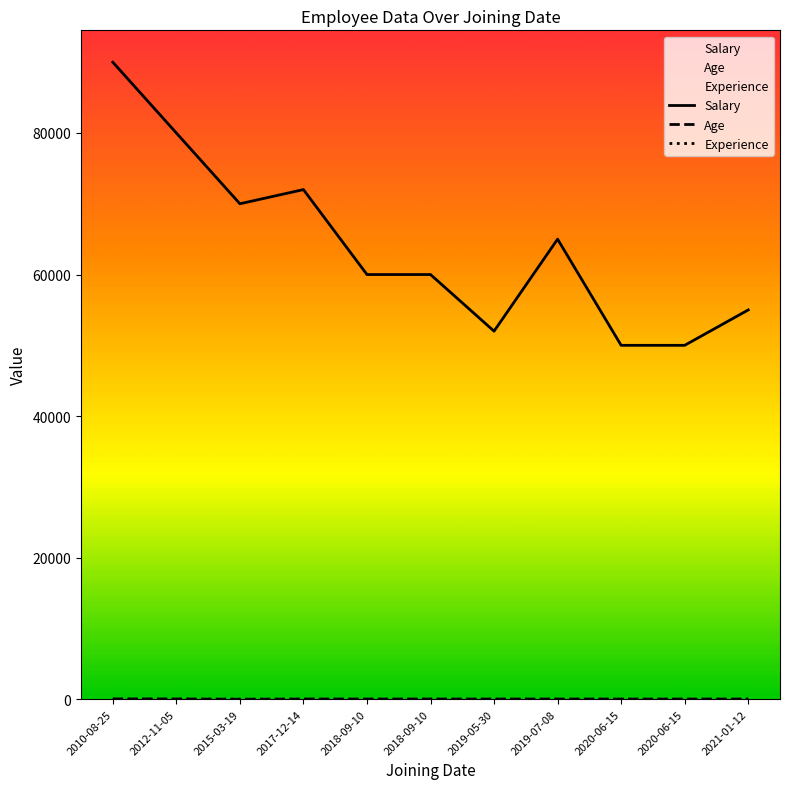

Rank the categories by Experience value from lowest to highest.

2019-07-08, 2020-06-15, 2020-06-15, 2021-01-12, 2019-05-30, 2018-09-10, 2018-09-10, 2017-12-14, 2015-03-19, 2012-11-05, 2010-08-25